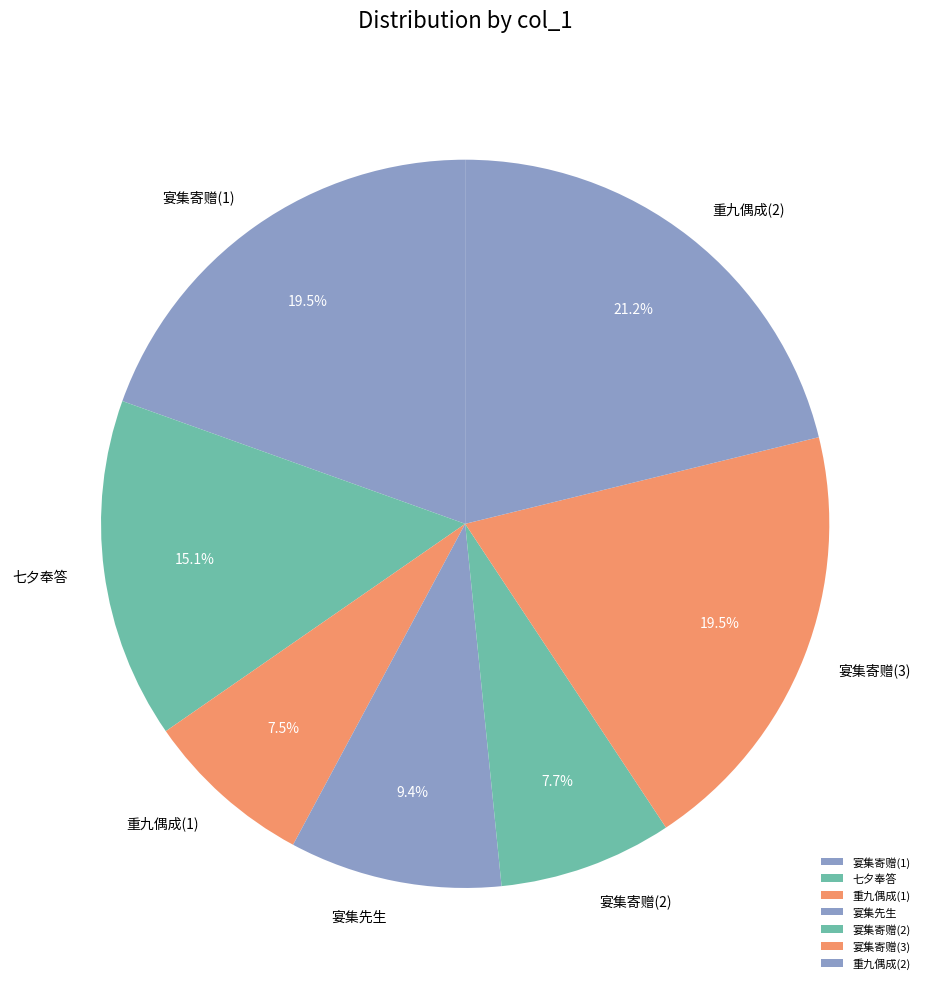

To the nearest percent, what is the difference between the largest and smallest slice percentages?

14%